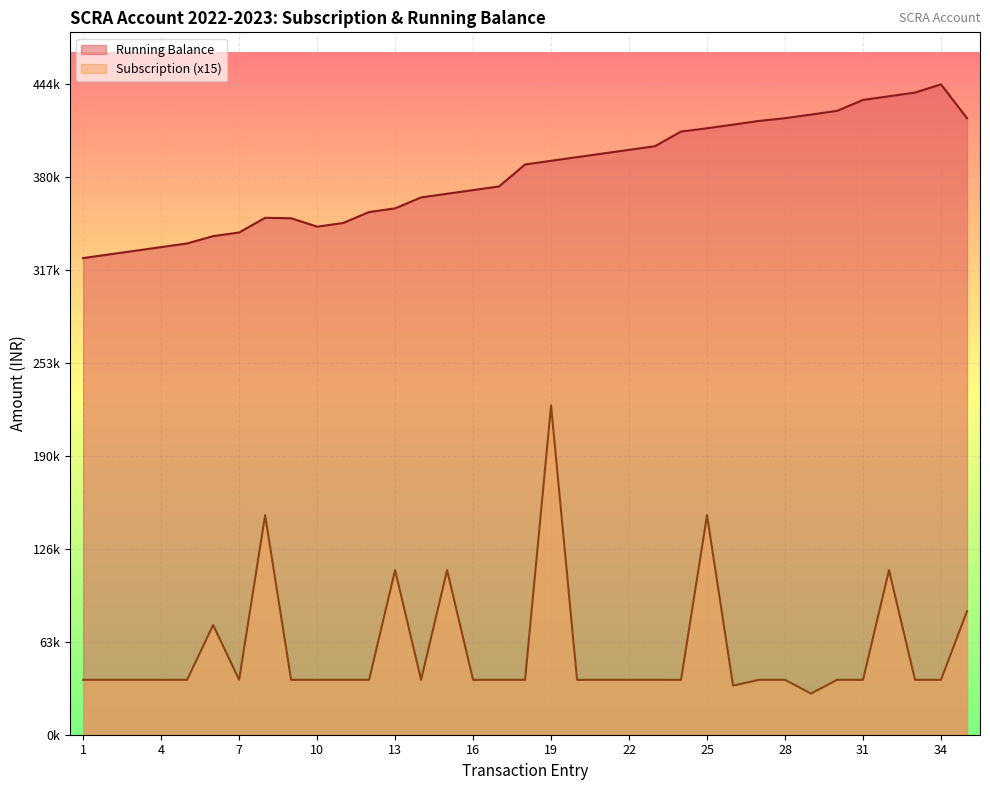

Which series has the largest total across all categories?

Running Balance